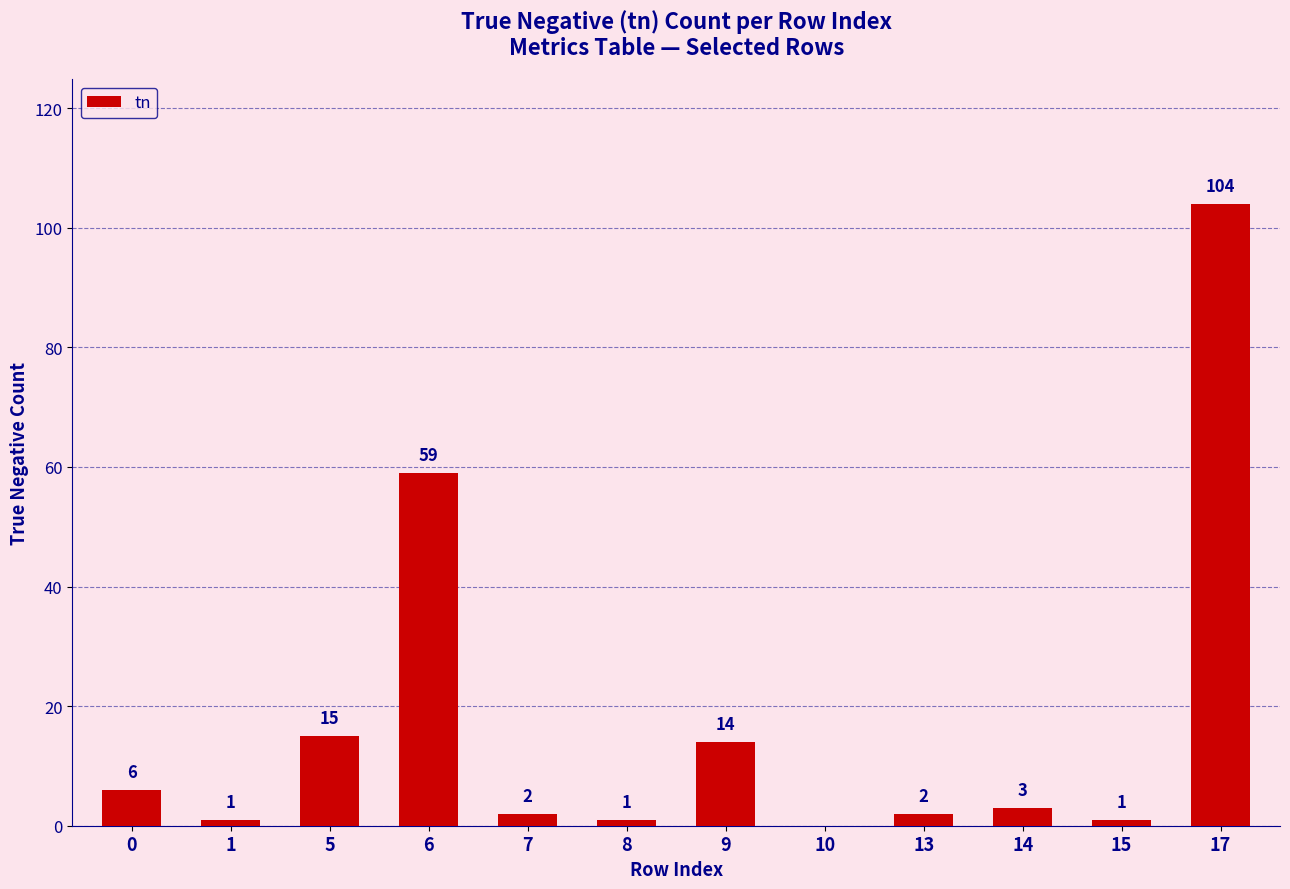

Which has a higher value, 9 or 7?

9